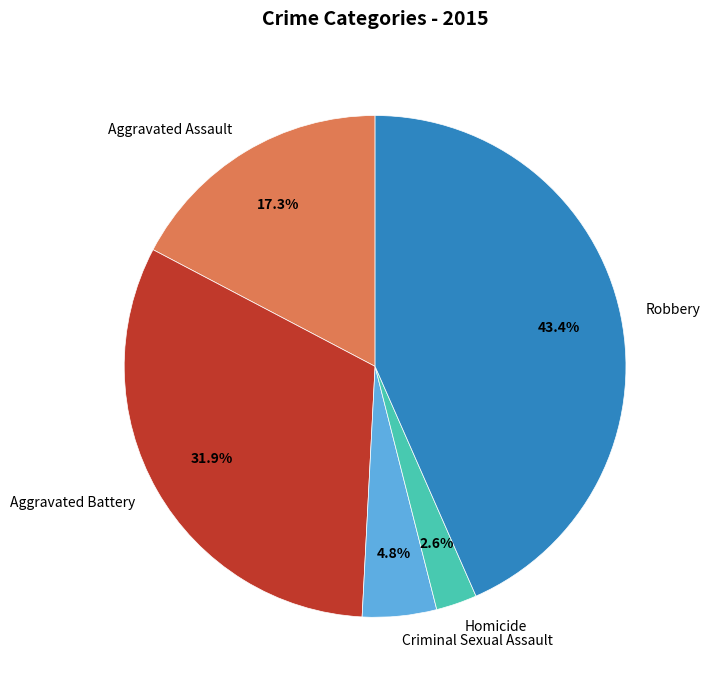

To the nearest percent, what portion does Aggravated Assault represent?

17%